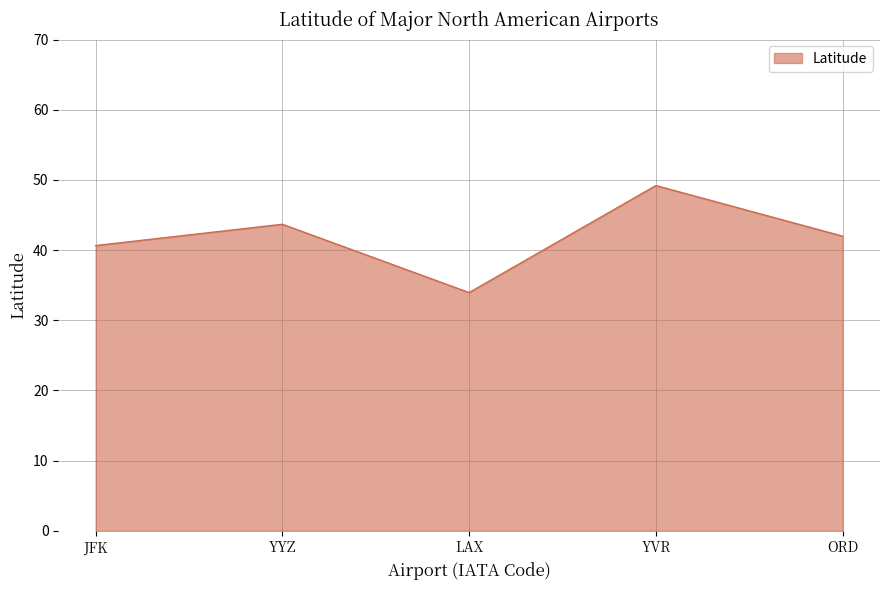

What is the difference between the maximum and minimum values?

15.2